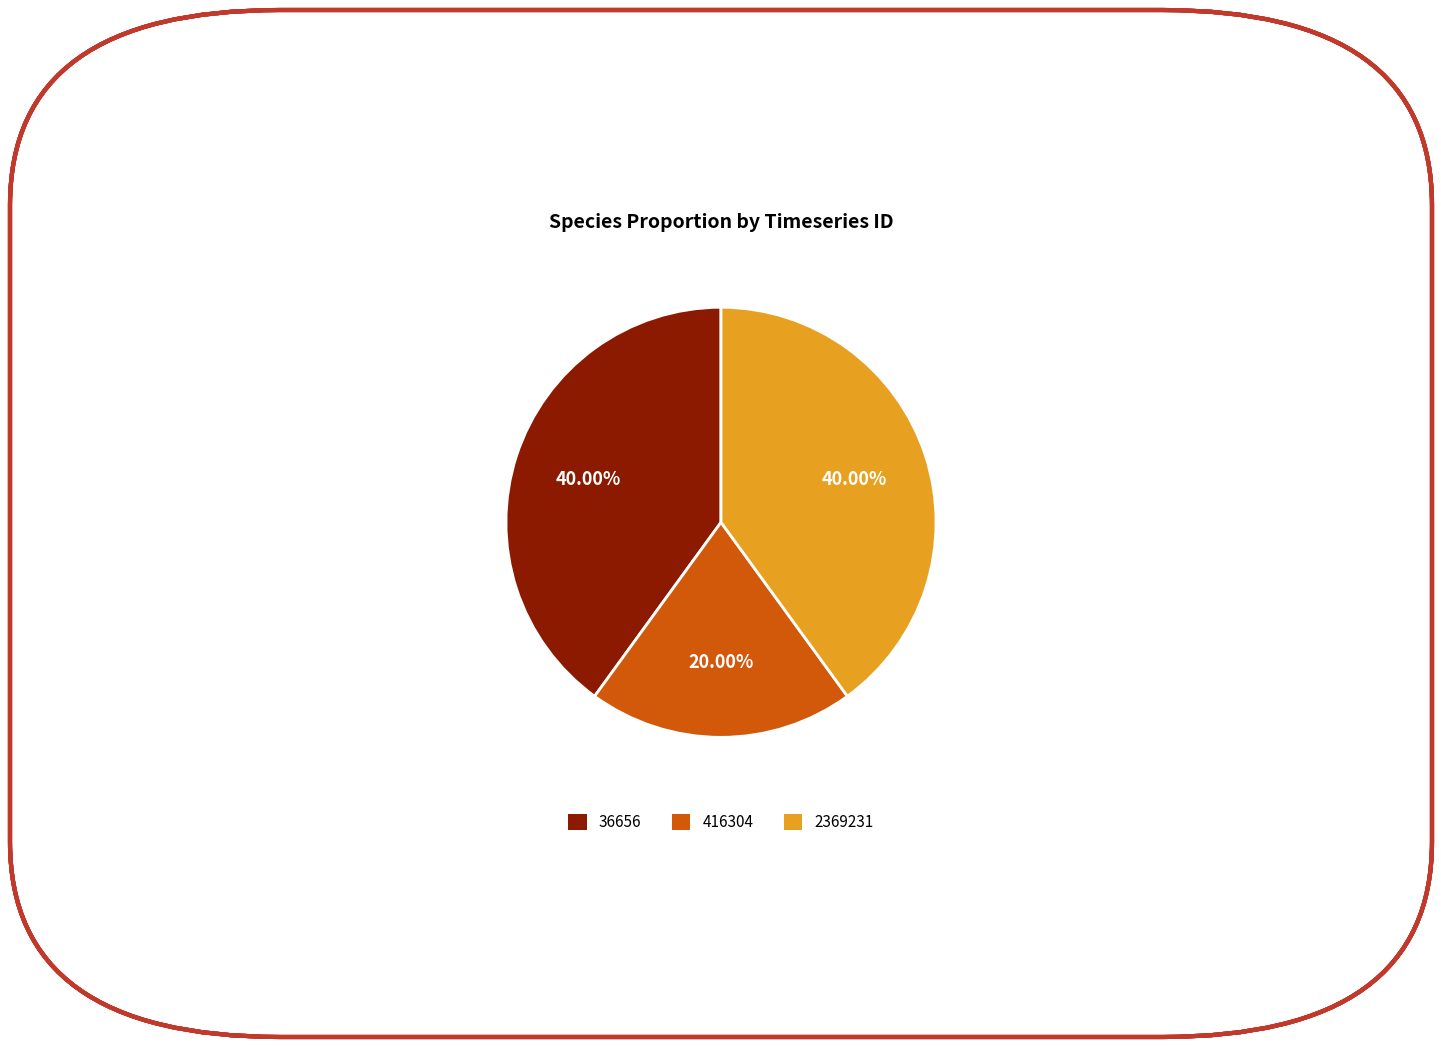

To the nearest percent, what portion does 2369231 represent?

40%